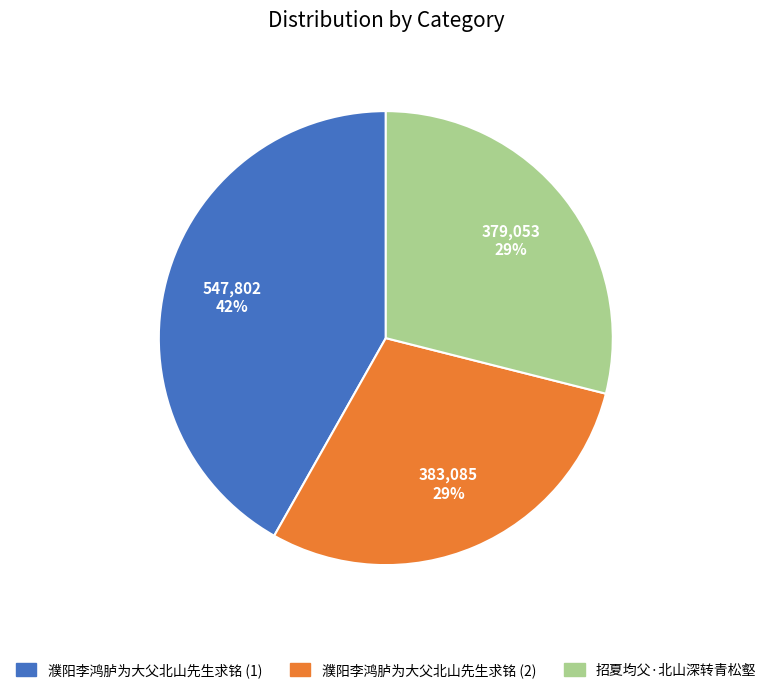

To the nearest percent, what is the difference between the largest and smallest slice percentages?

13%